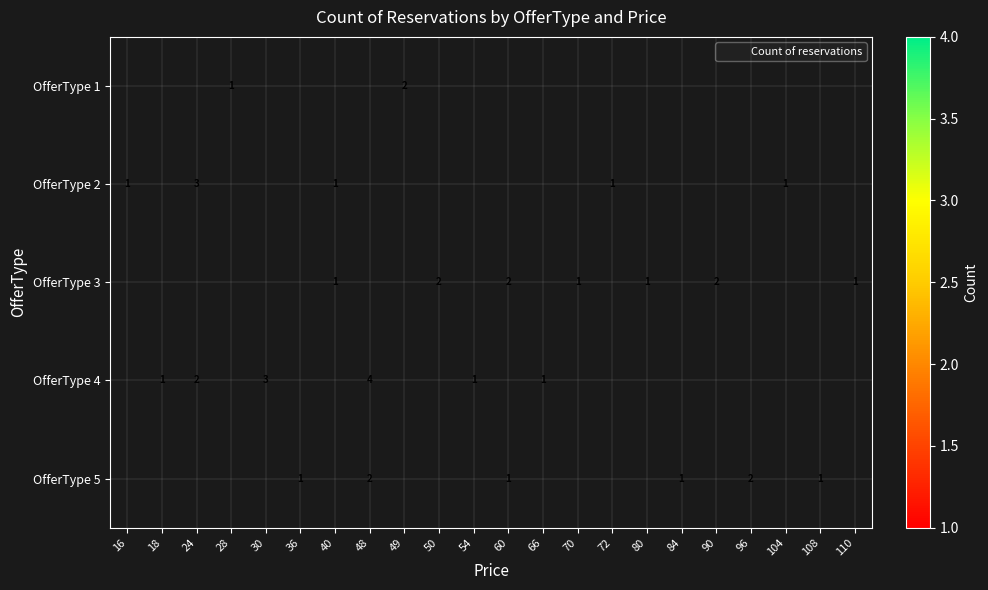

Is it true that OfferType 5 equals 0.4 at 108?

False